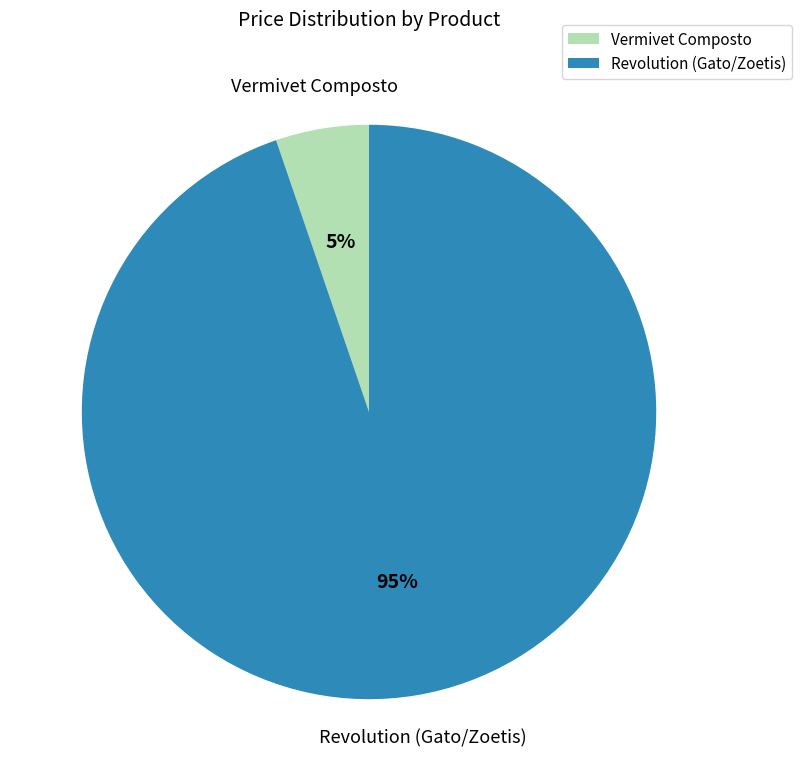

The Vermivet Composto slice represents 14% of the pie. True or false?

False